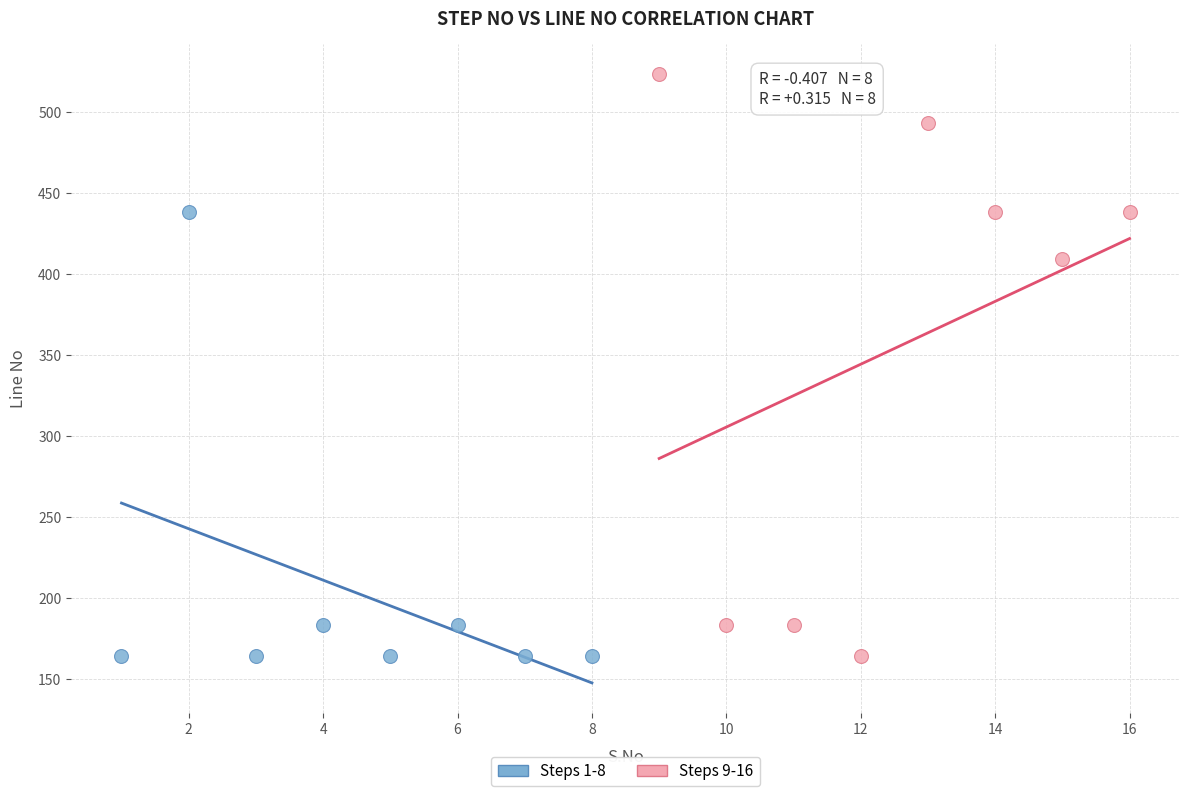

Which series contains the highest Y value?

Steps 9-16